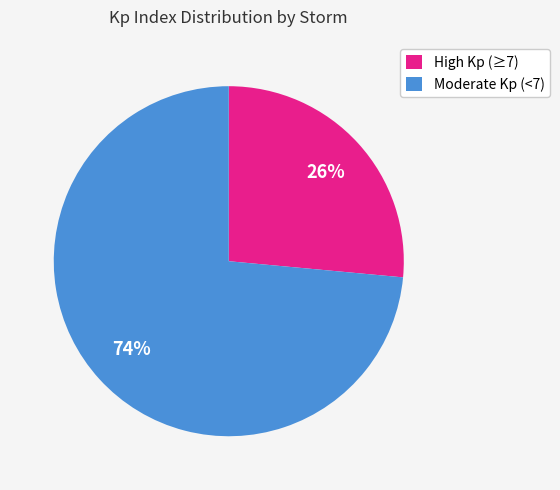

To the nearest percent, what portion does High Kp (≥7) represent?

26%